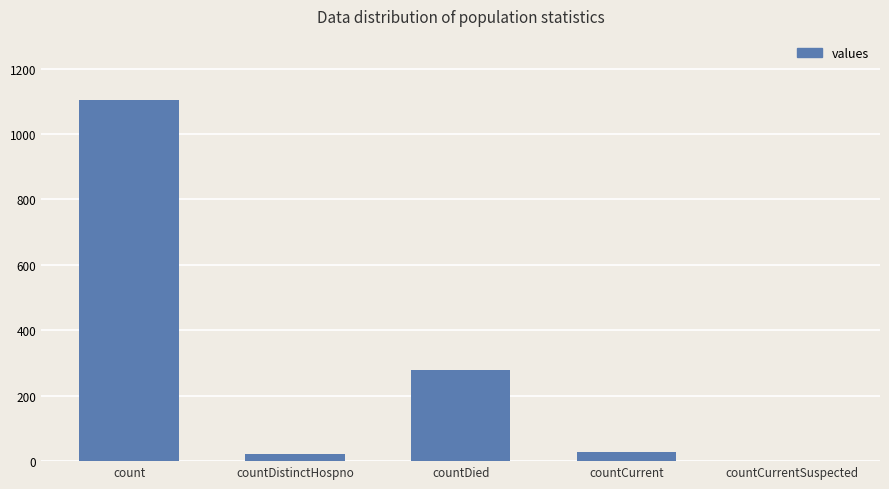

Where is the data nearest to the value 552?

countDied